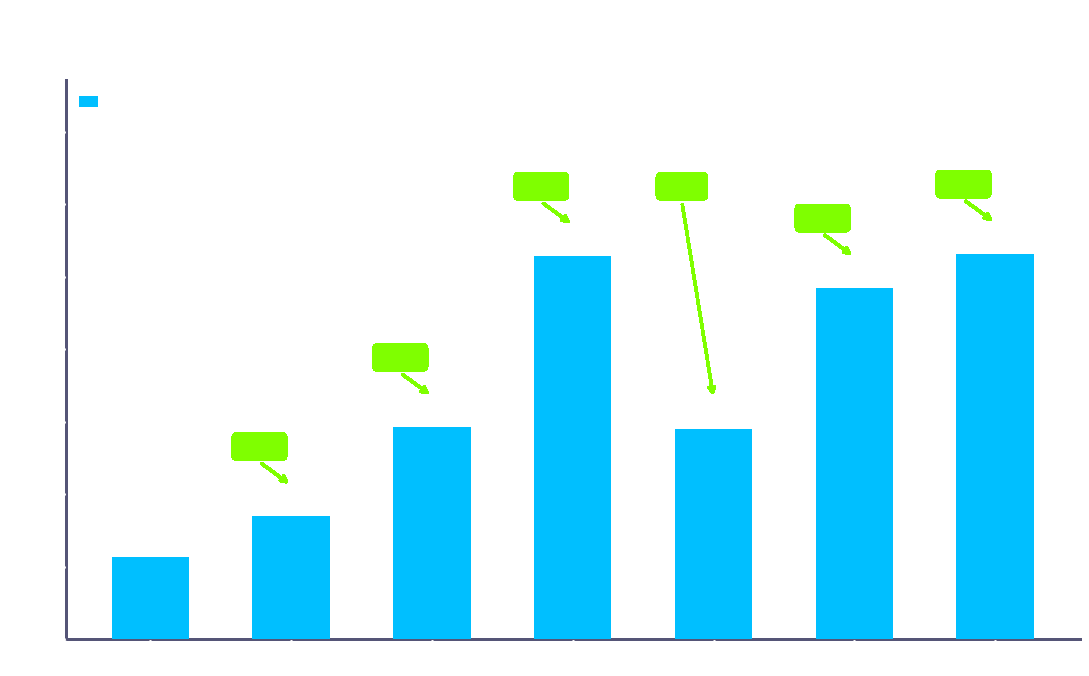

How many bars are there in total?

7